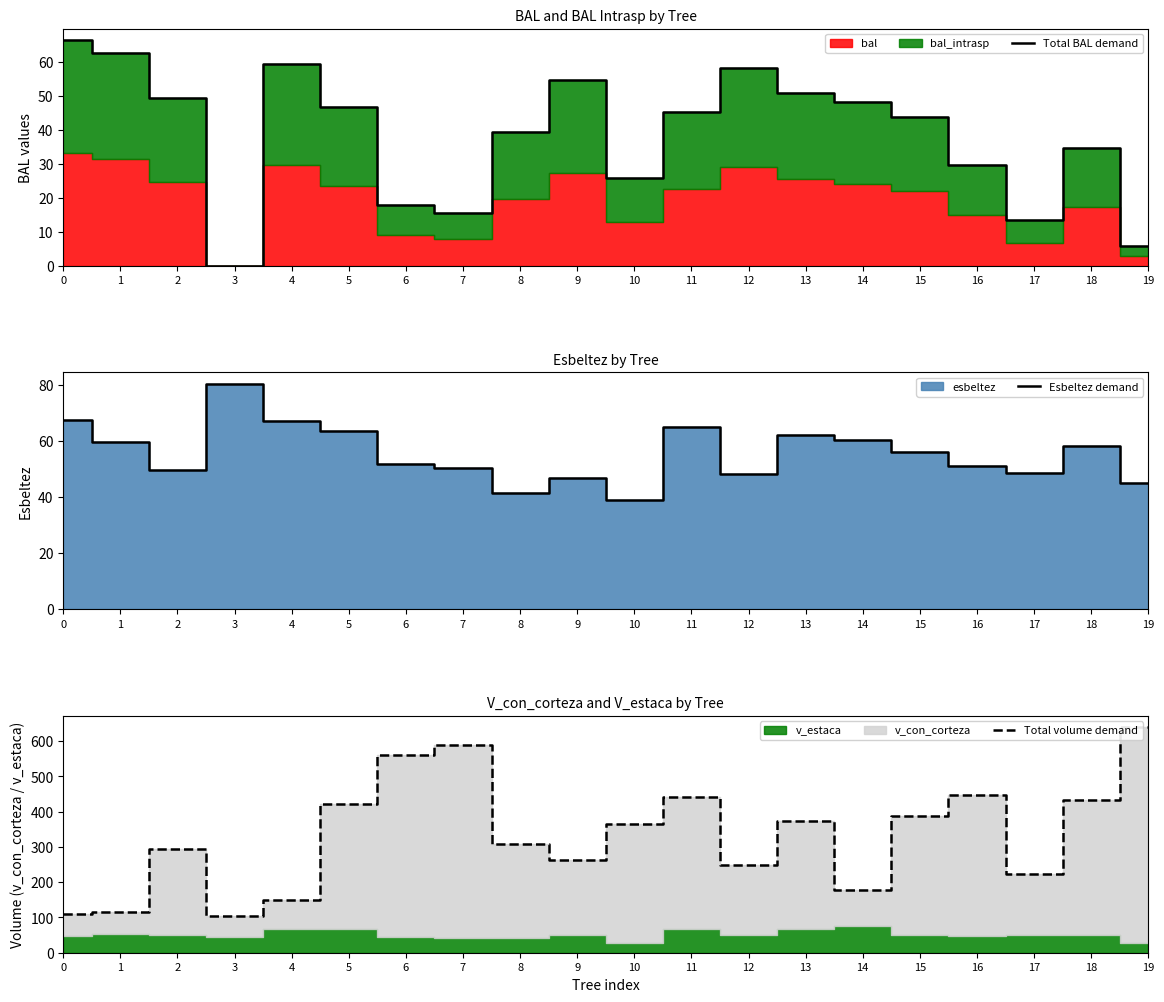

Between 19 and 9, which is larger?

9